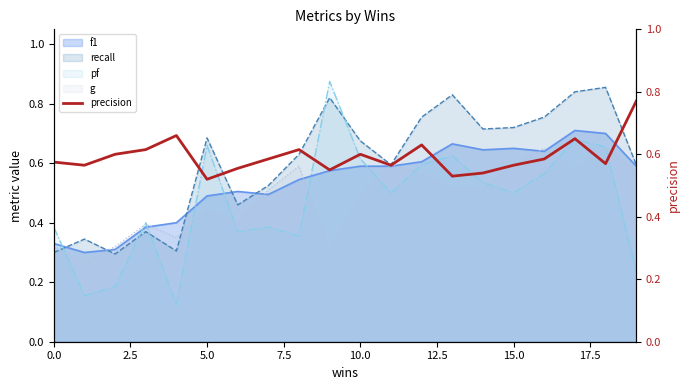

What is the maximum value shown in the chart?

0.8